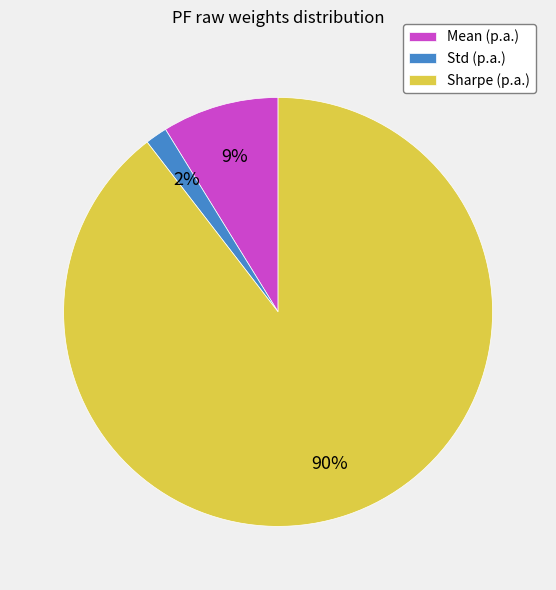

Is the sum of Sharpe (p.a.) and Std (p.a.) greater than half?

Yes